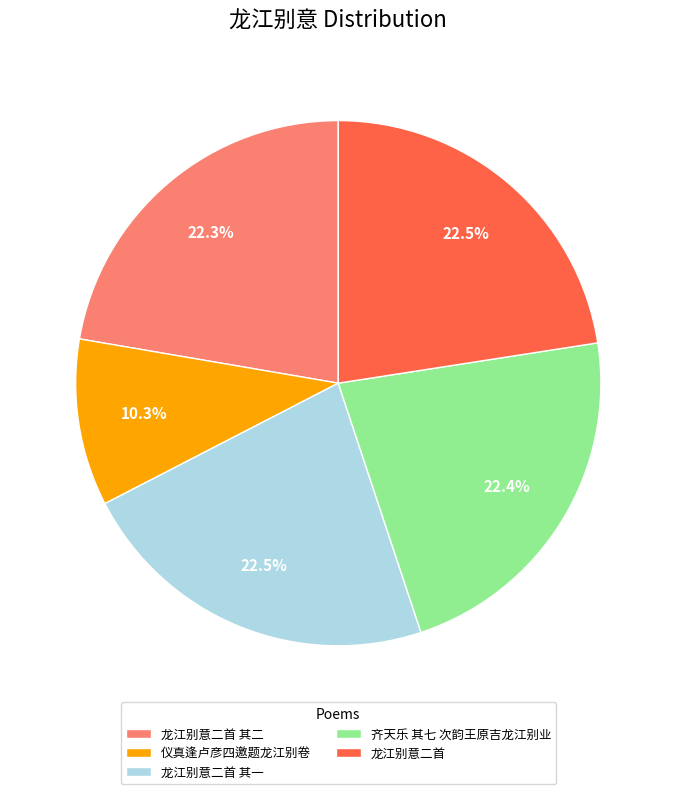

Is there any slice that represents more than half of the pie?

No